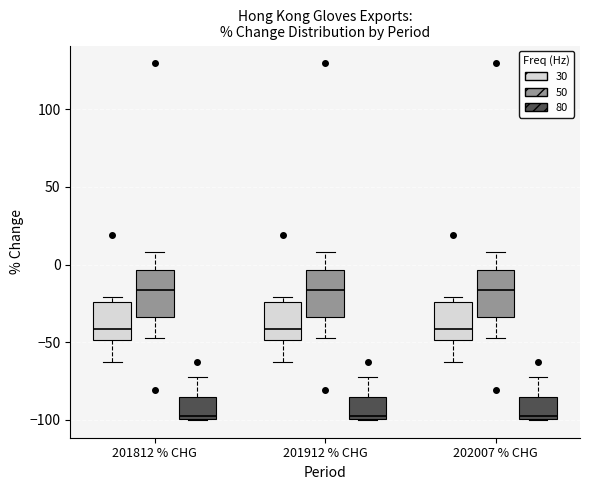

Reading left to right, read every box against the y-axis: the position of its median line, the range the box covers, and the ends of its whiskers. The values are not printed on the chart, so give them approximately, as read against the axis.

201812 % CHG (30): median -40, box -50 to -25, whiskers -65 to -20
201812 % CHG (50): median -15, box -35 to -5, whiskers -50 to 10
201812 % CHG (80): median -95, box -100 to -85, whiskers -100 to -70
201912 % CHG (30): median -40, box -50 to -25, whiskers -65 to -20
201912 % CHG (50): median -15, box -35 to -5, whiskers -50 to 10
201912 % CHG (80): median -95, box -100 to -85, whiskers -100 to -70
202007 % CHG (30): median -40, box -50 to -25, whiskers -65 to -20
202007 % CHG (50): median -15, box -35 to -5, whiskers -50 to 10
202007 % CHG (80): median -95, box -100 to -85, whiskers -100 to -70